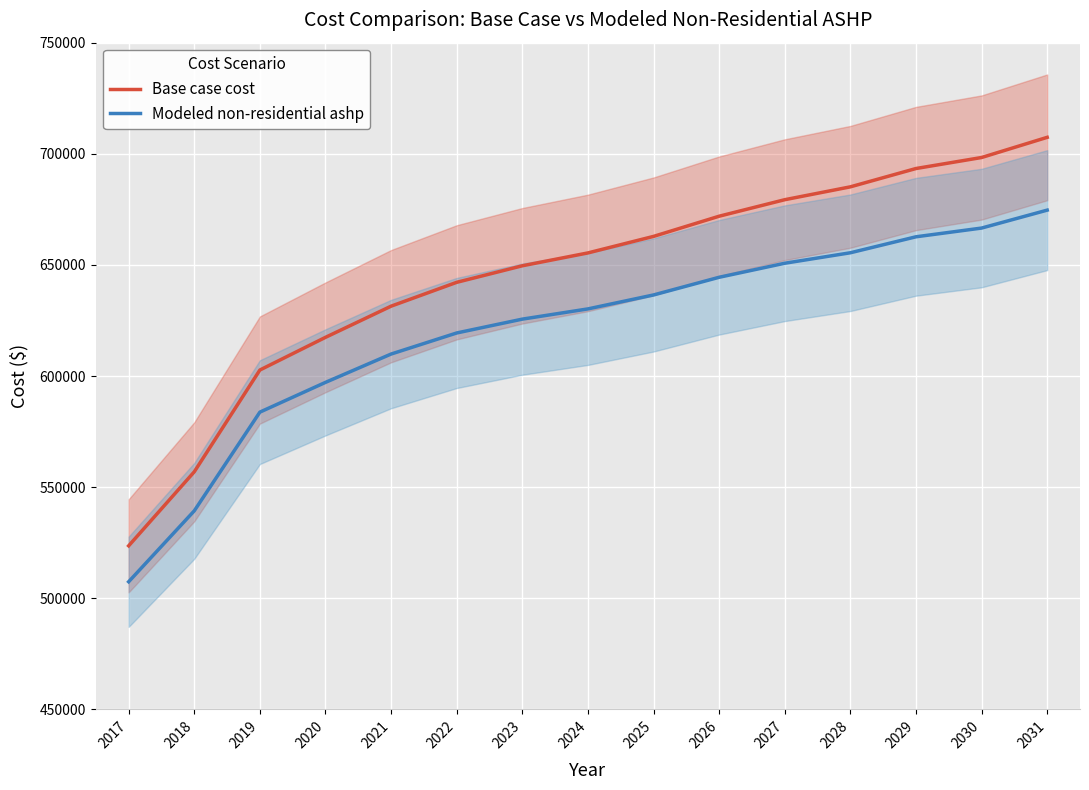

Count the number of categories in the chart.

15